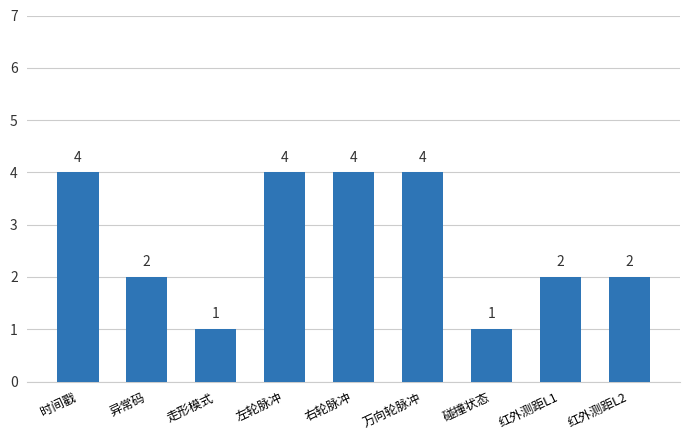

Count the values in the range 2 to 4.

7